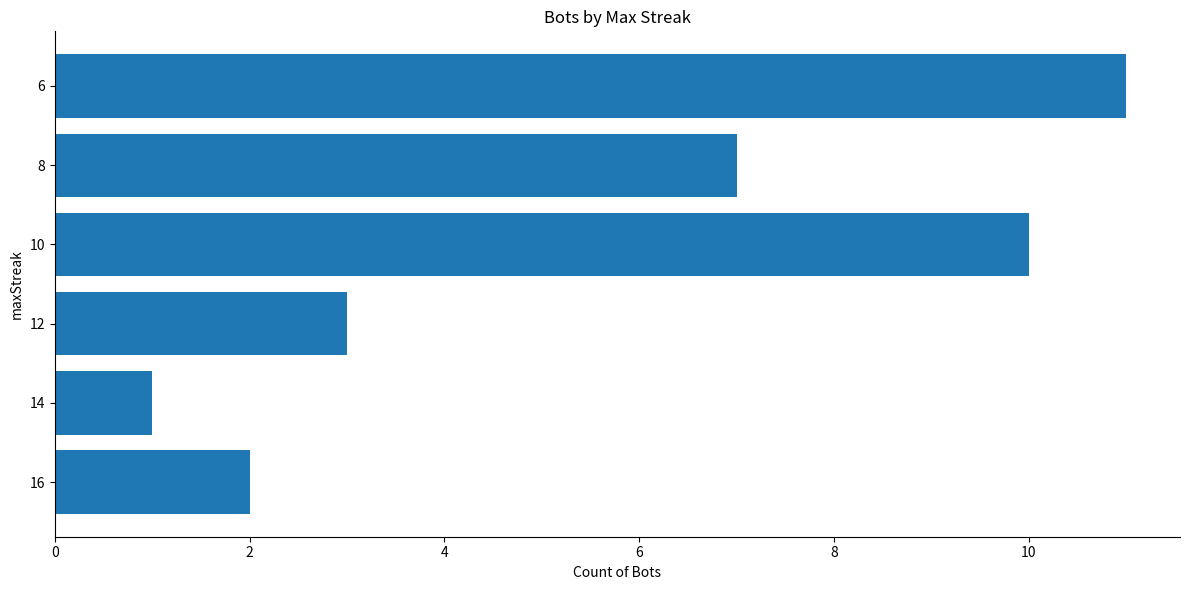

Between 16 and 12, which is larger?

12